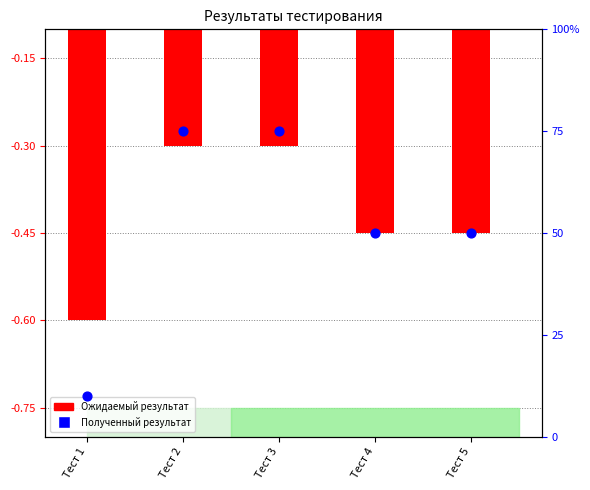

Which series has the widest spread of Y values?

Полученный результат